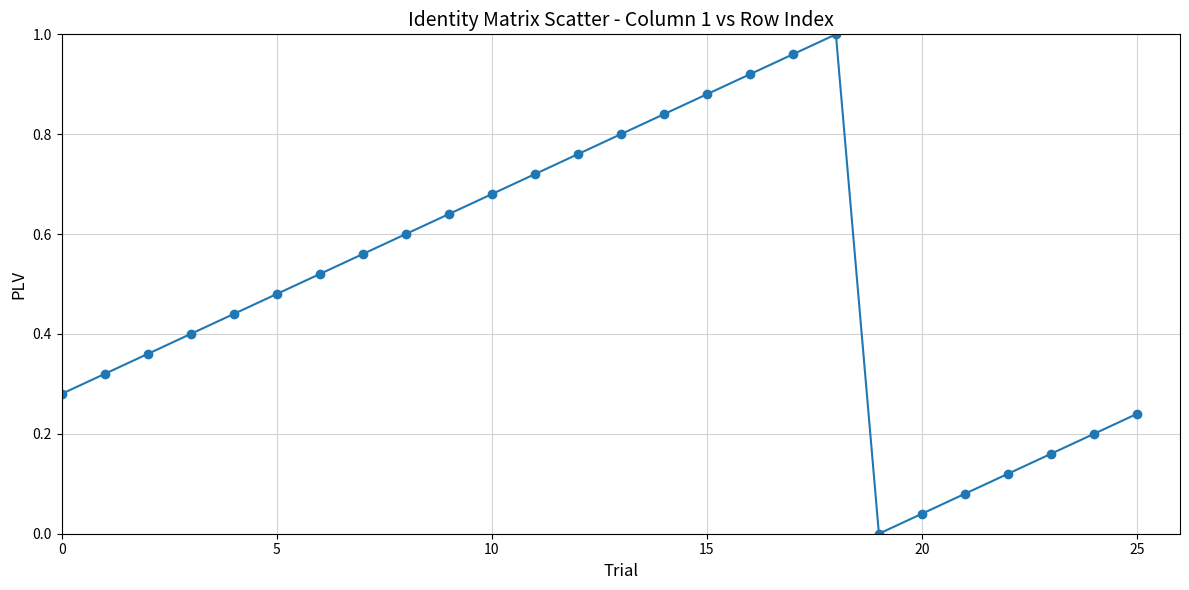

True or false: there are more than 1 points higher than both neighbors.

False